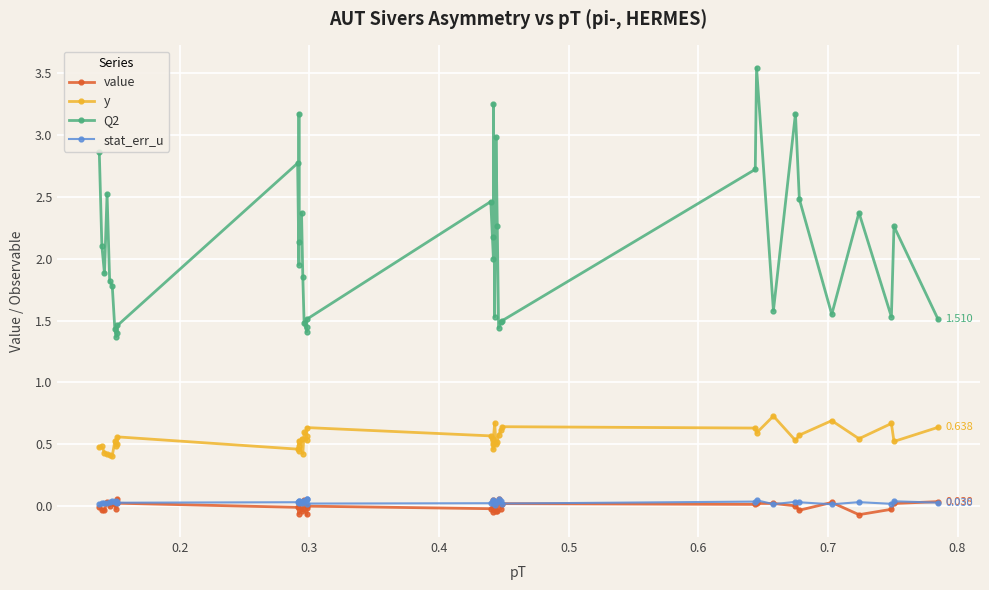

At 0.6, list the series in order from largest to smallest.

Q2, y, stat_err_u, value